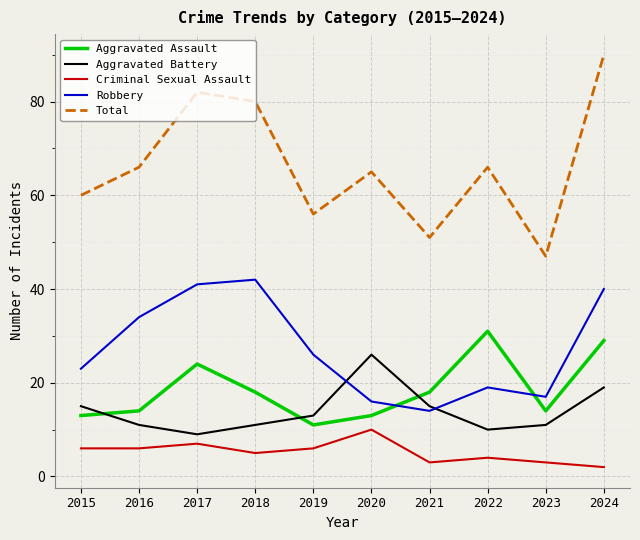

What is the average value of the Total series?

66